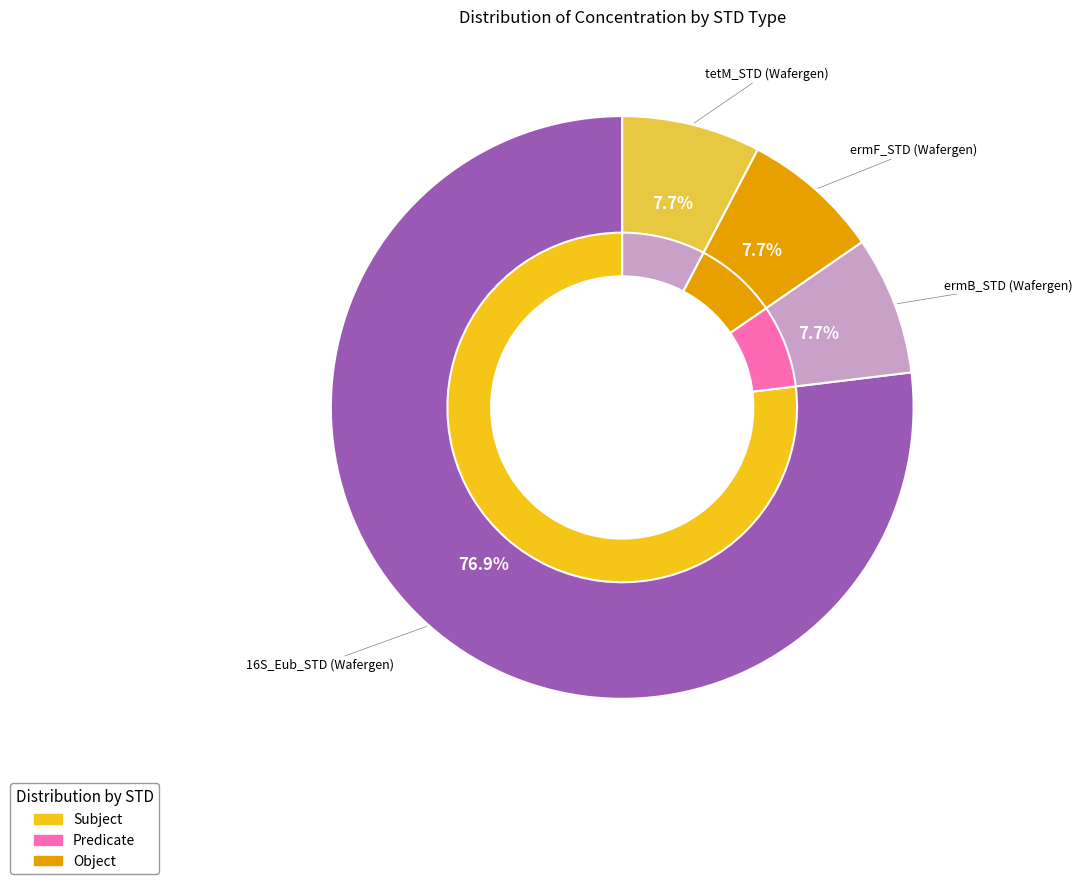

How many segments does this pie chart have?

4